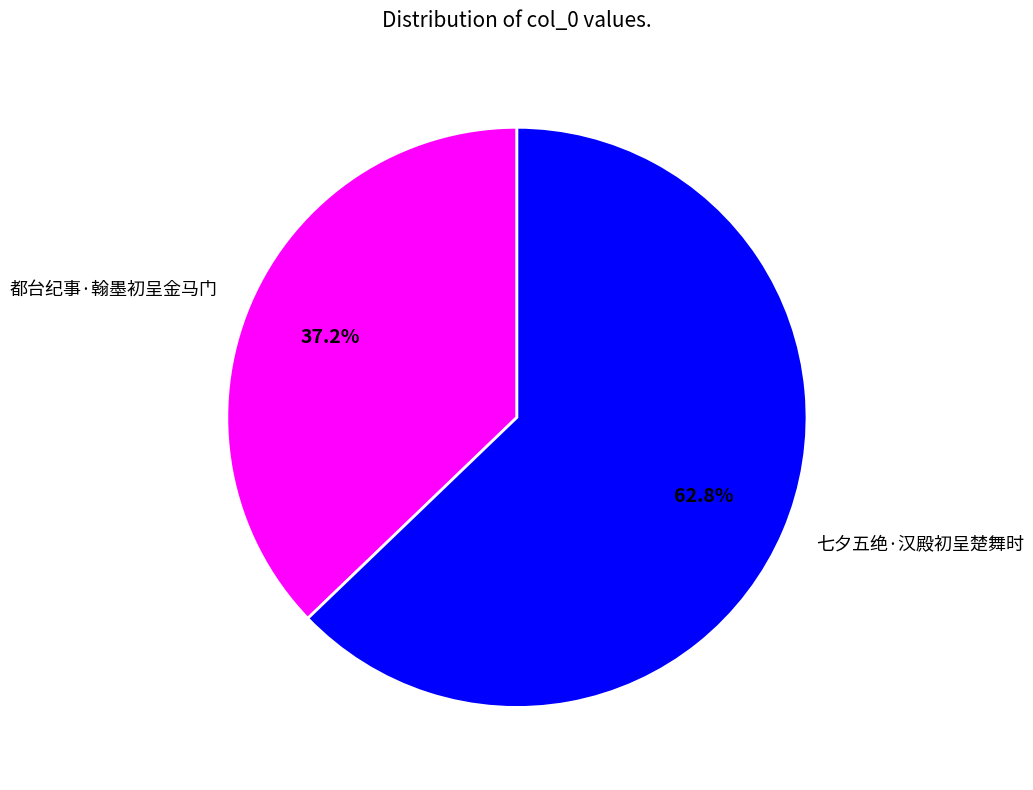

Rank the categories by value from lowest to highest.

都台纪事·翰墨初呈金马门, 七夕五绝·汉殿初呈楚舞时